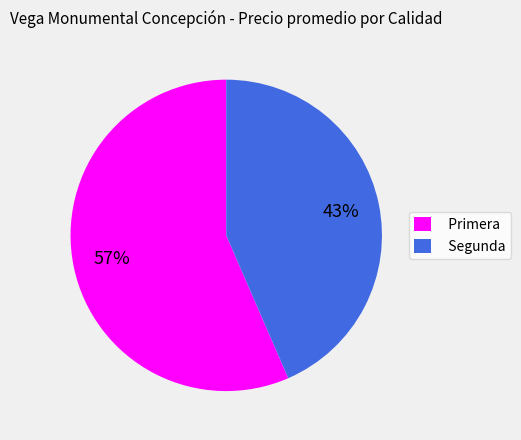

Which slice is the largest?

Primera